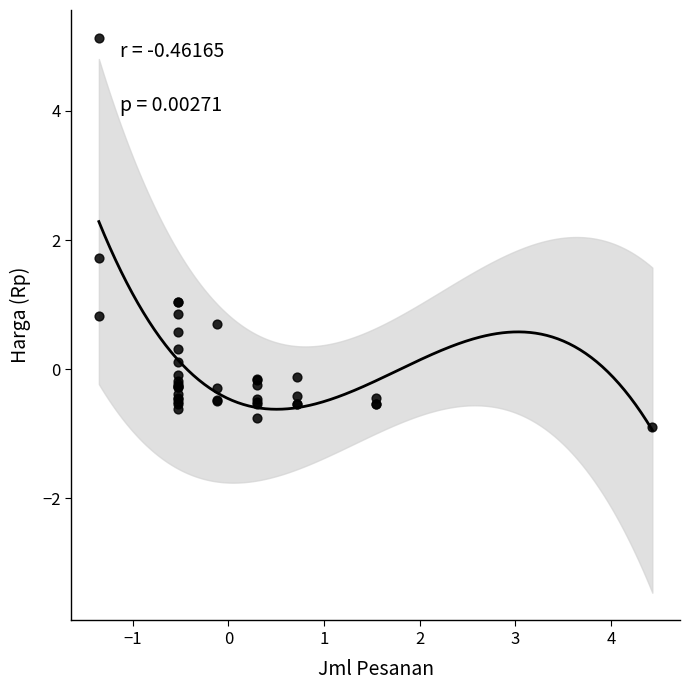

What Y value in the scatter plot is closest to 2?

1.7